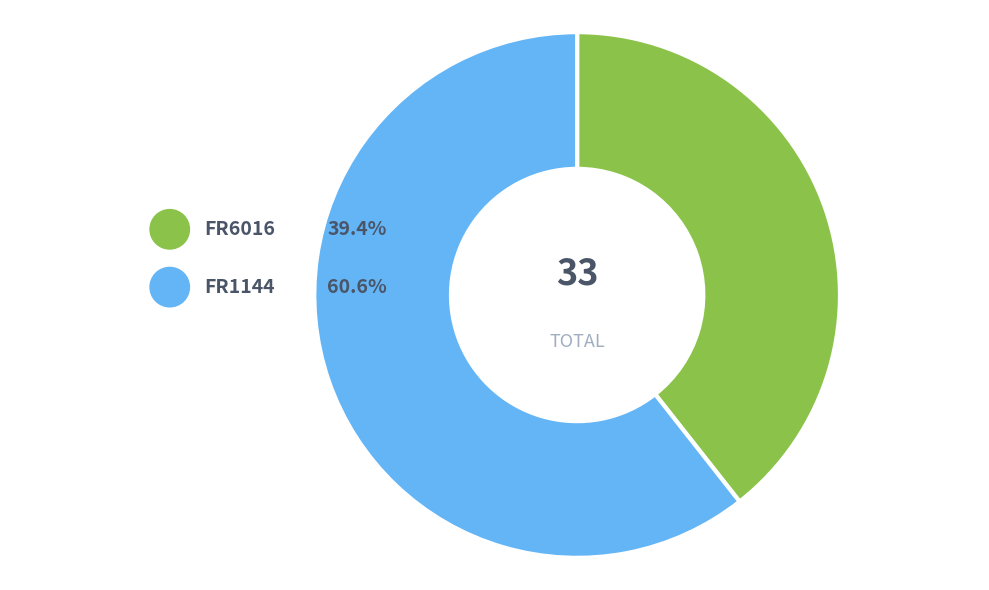

How many segments does this pie chart have?

2